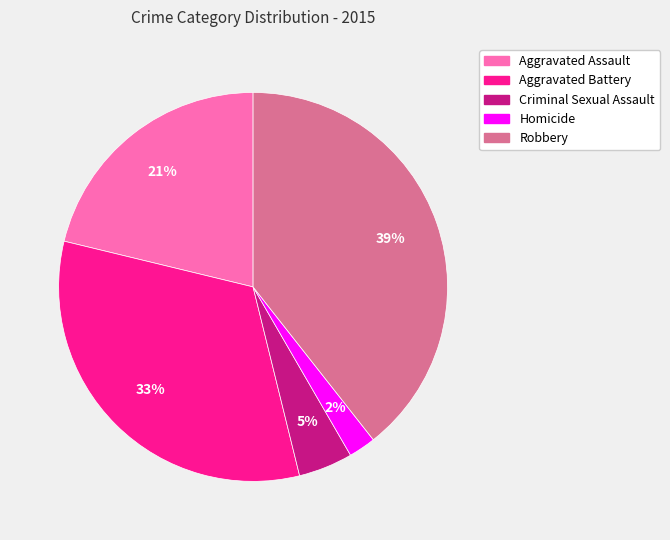

Rank the categories by value from lowest to highest.

Homicide, Criminal Sexual Assault, Aggravated Assault, Aggravated Battery, Robbery